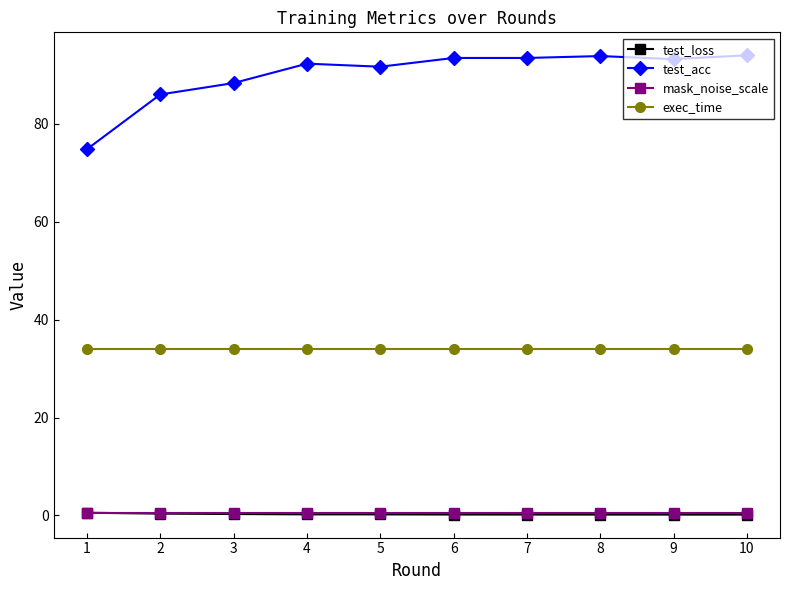

True or false: test_loss has a value of 0.2 at 6.

True